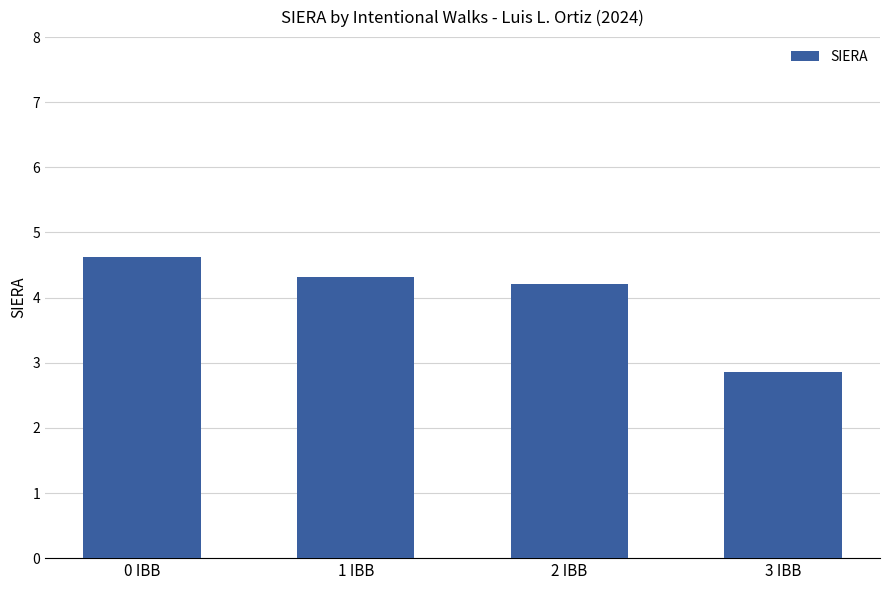

What is the value of the 1st bar from the left?

4.6